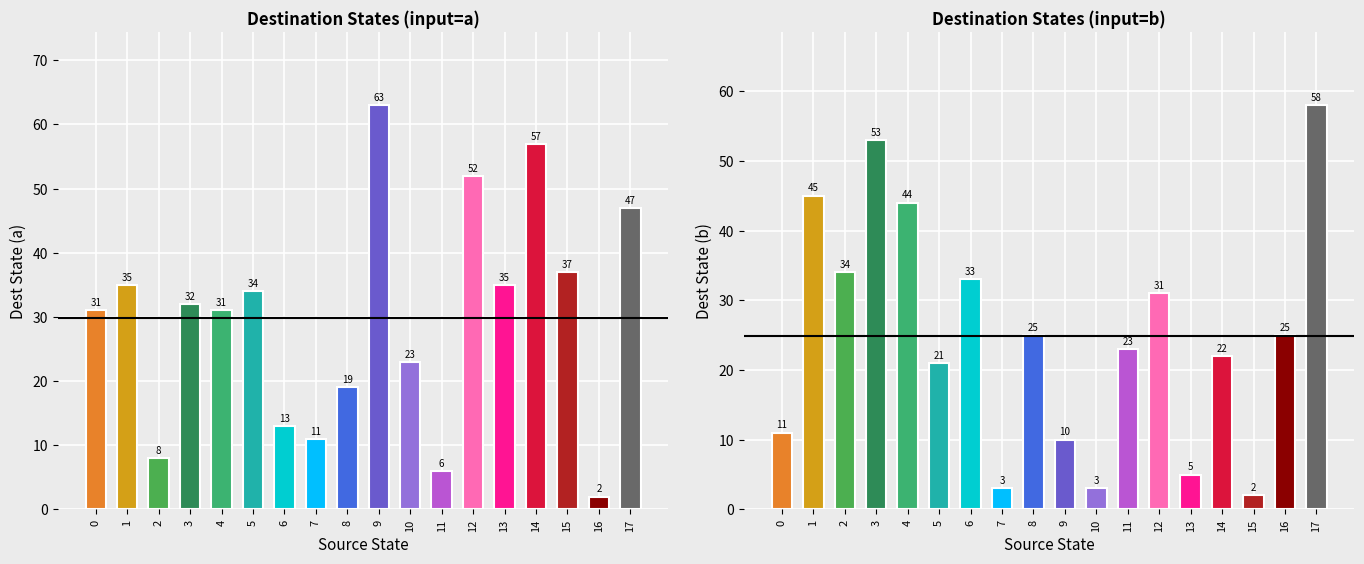

Which category has the highest value across all series?

17